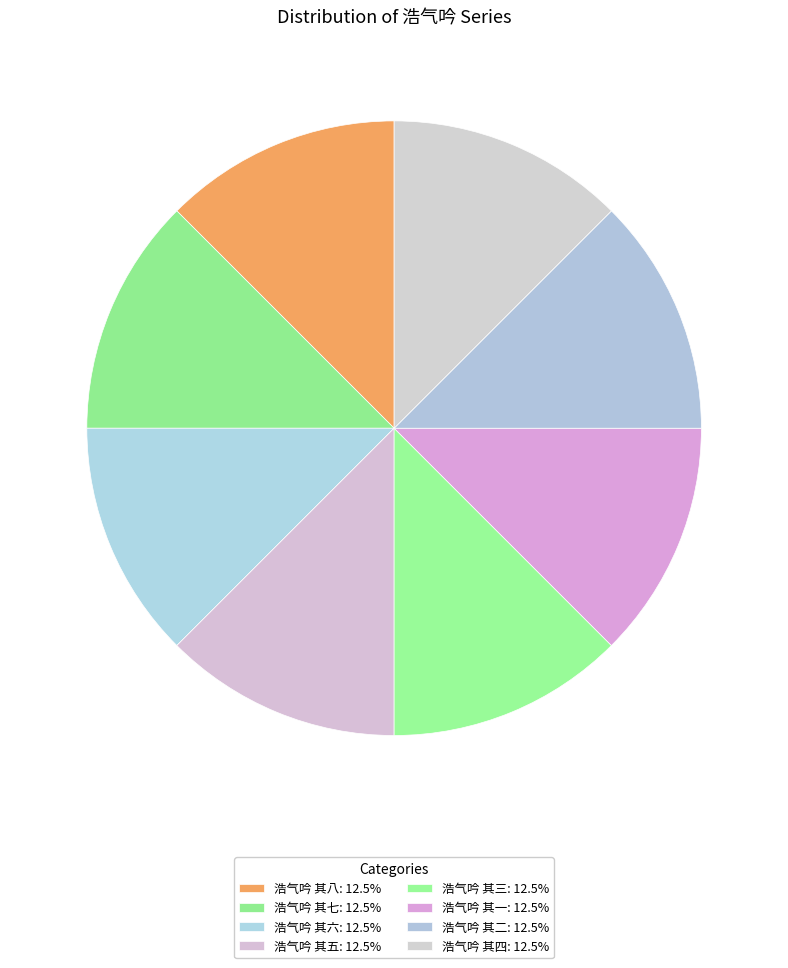

What percentage is the 浩气吟 其八 slice, to the nearest percent?

13%